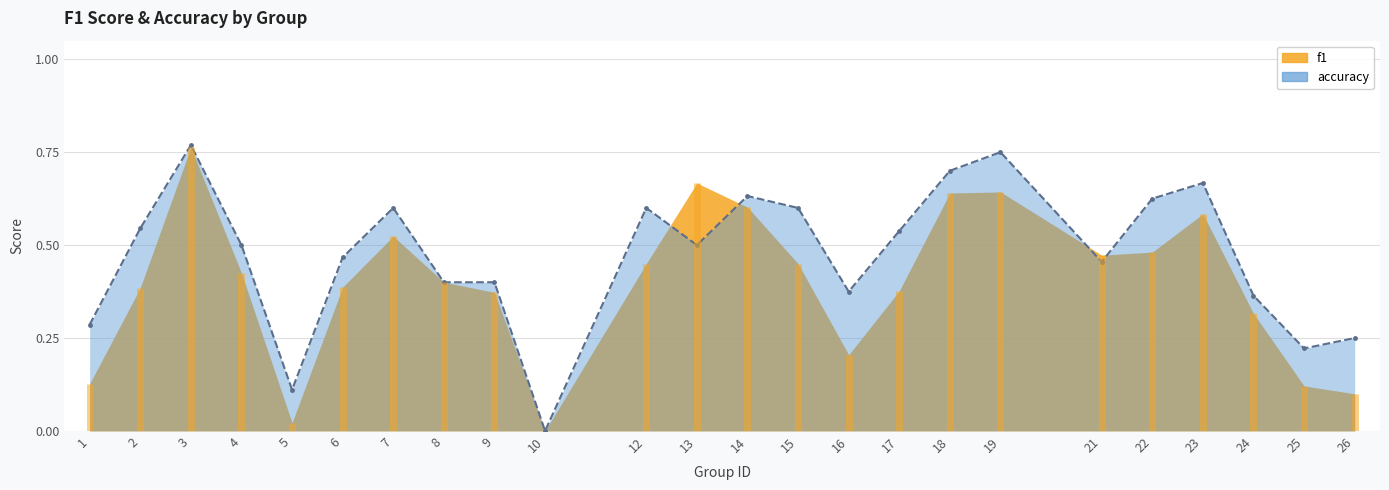

The value at 26 is 0.2. True or false?

True